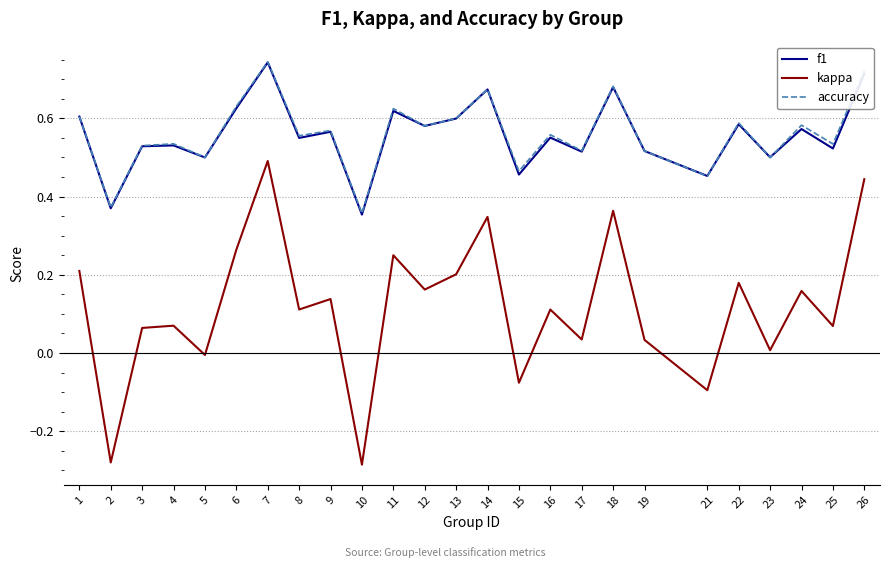

At how many categories does at least one series exceed 0?

25